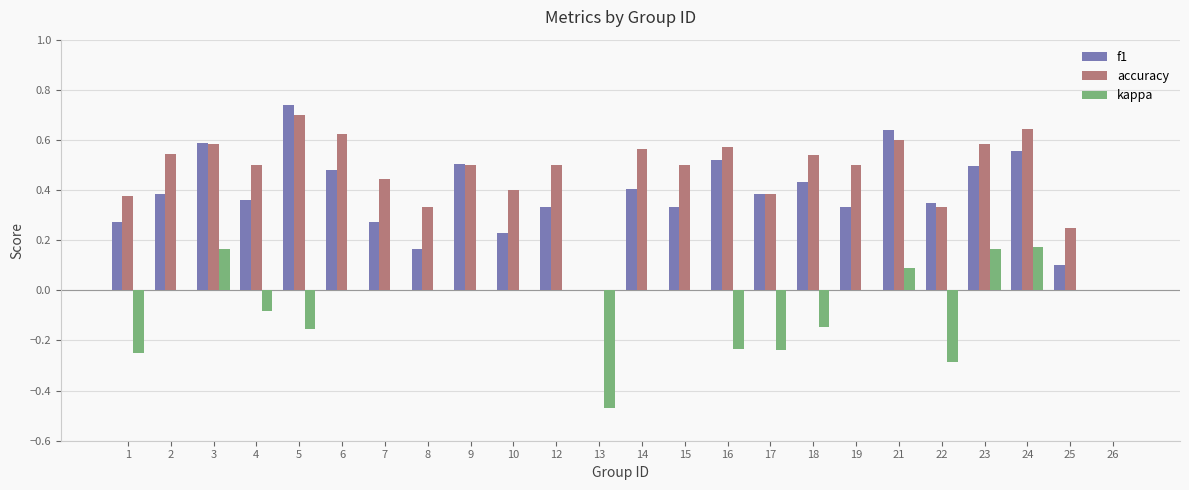

Which series has the largest total across all categories?

accuracy